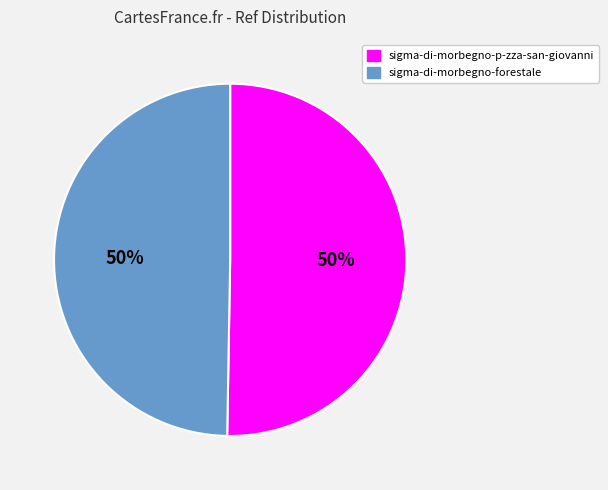

To the nearest percent, what is the average slice percentage?

50%